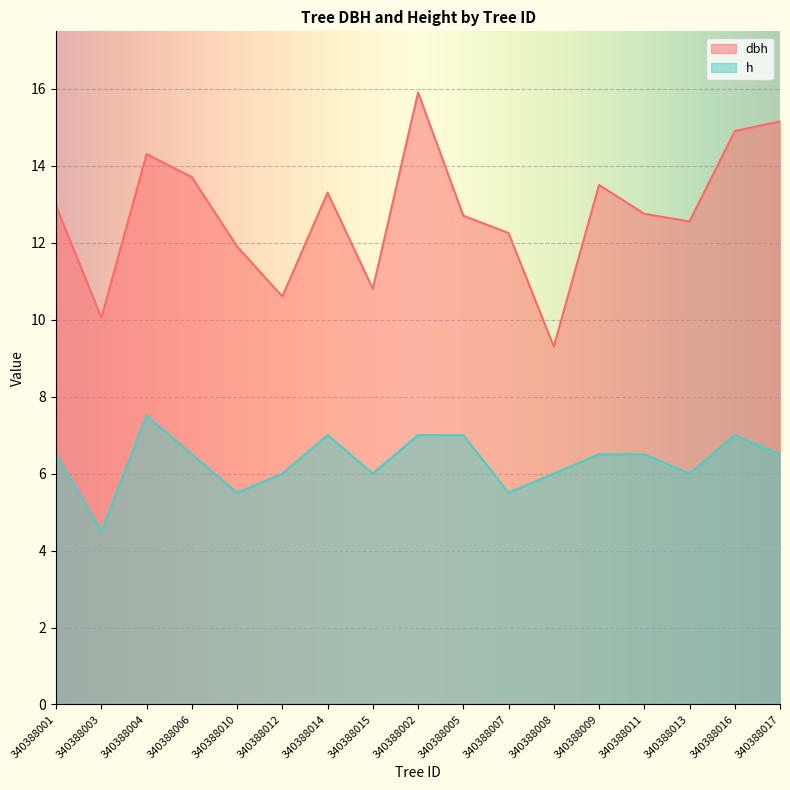

Count the number of data series in this chart.

2